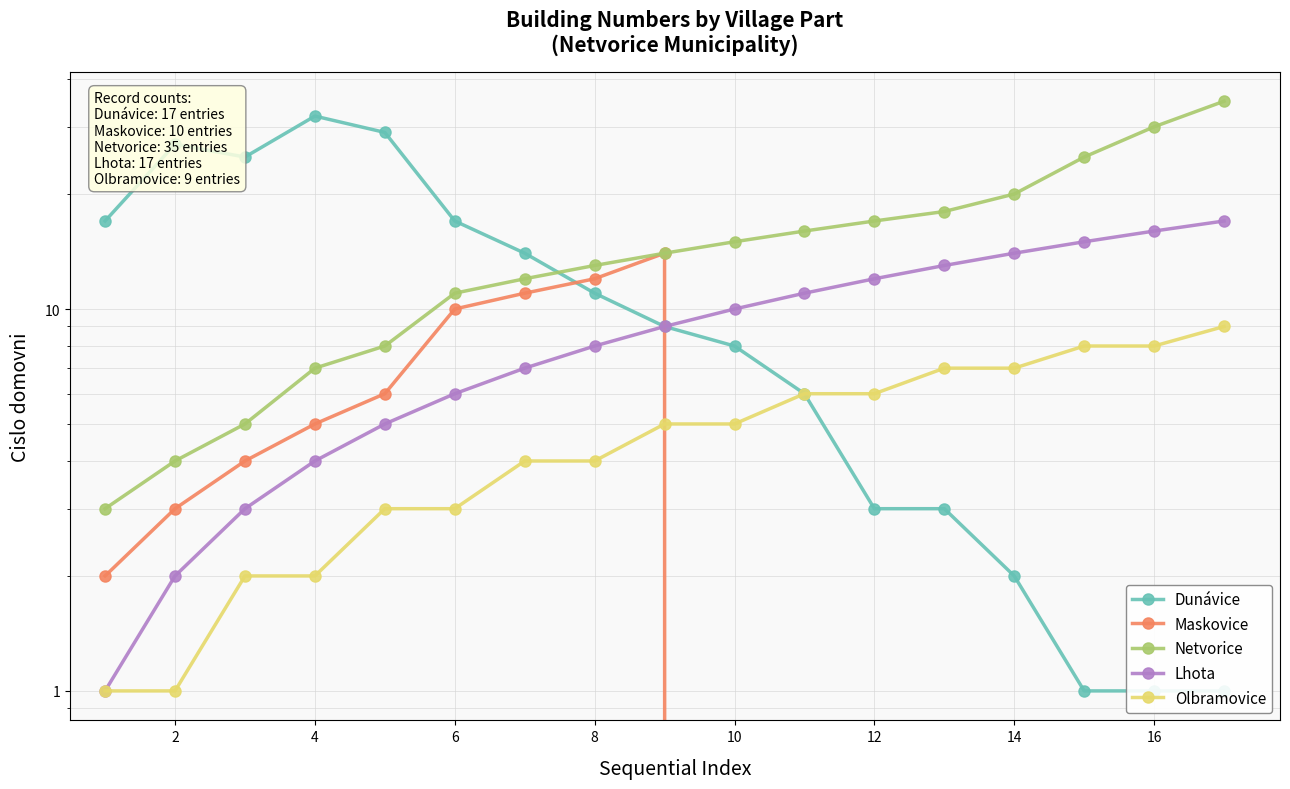

What is the value of the Netvorice point at the 3rd from the left?

5